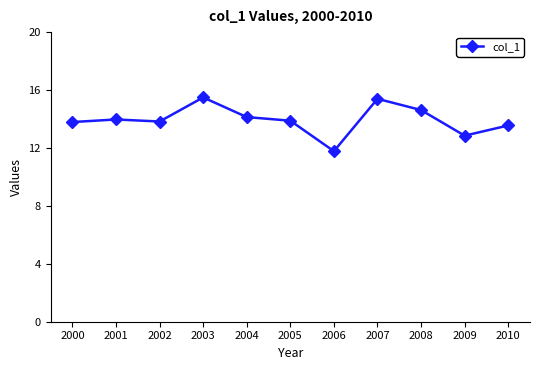

Which label corresponds to the smallest value in the chart?

2006